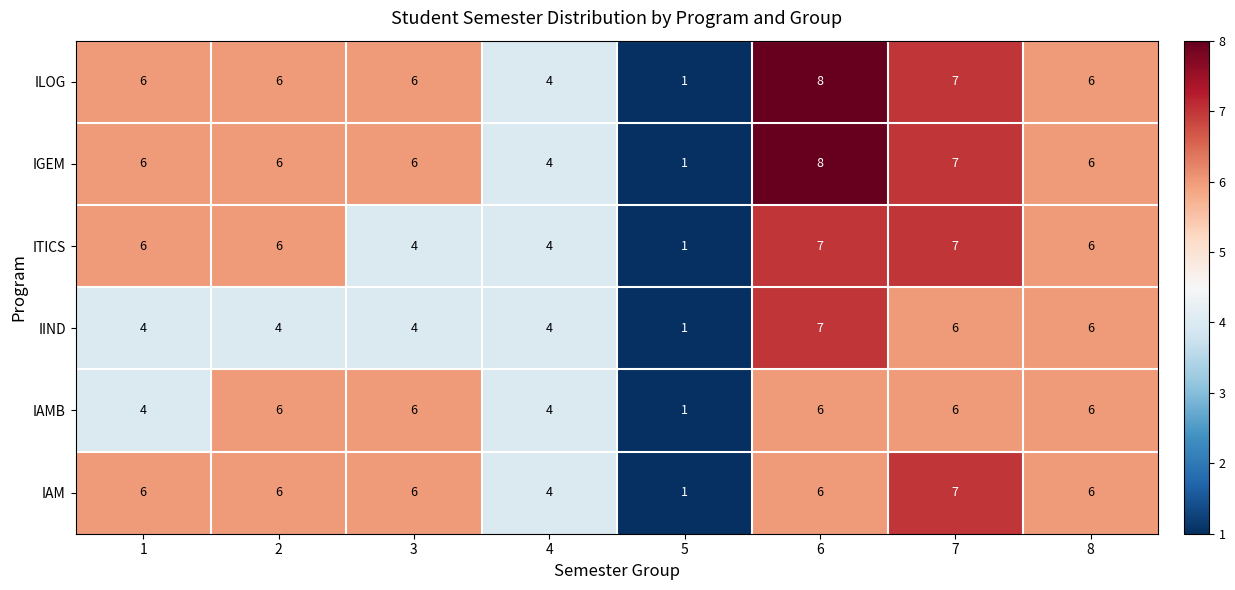

At which category is the sum across all series the highest?

6